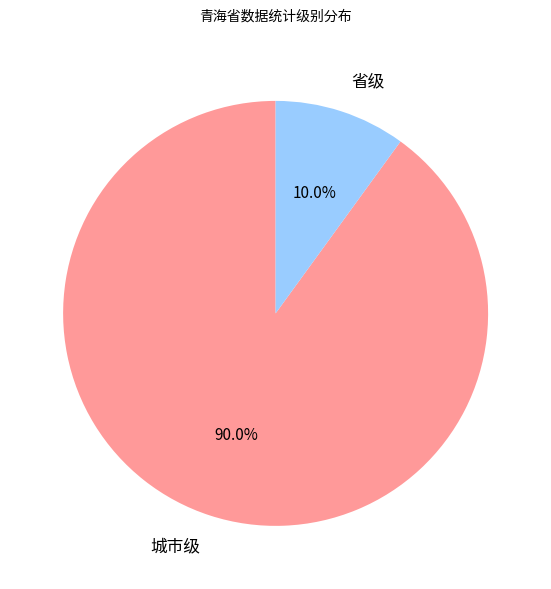

How many slices are in this pie chart?

2